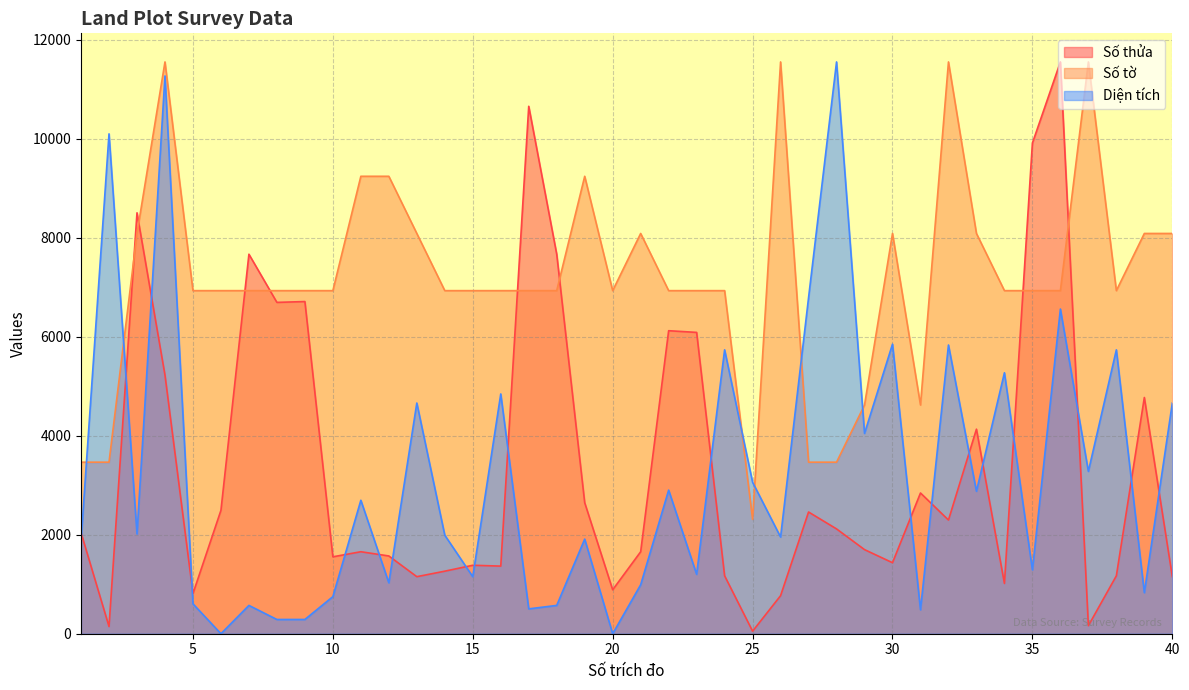

Which series has the widest spread of values?

Diện tích